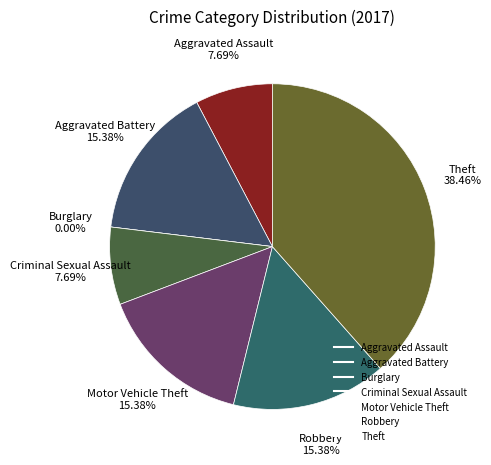

Is Theft the majority of the pie?

No